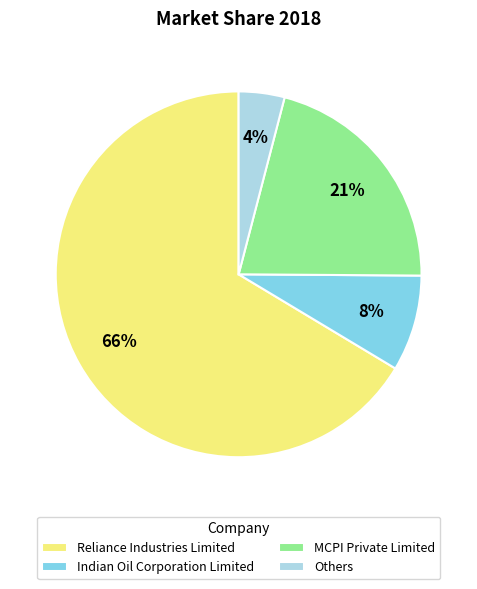

To the nearest percent, what is the average slice percentage?

25%